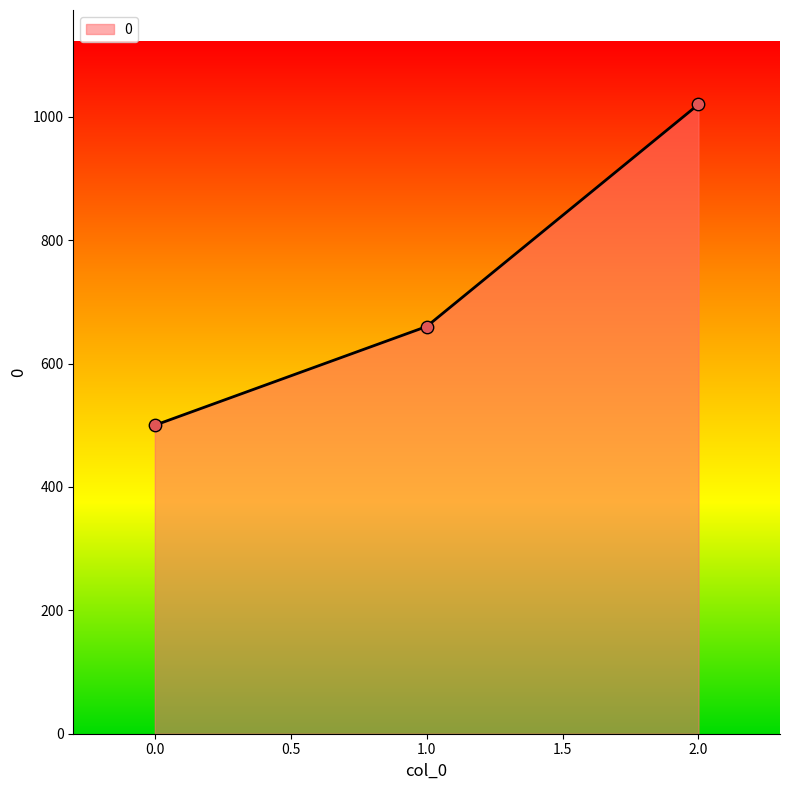

Which has a higher value, 1.0 or 2.0?

2.0